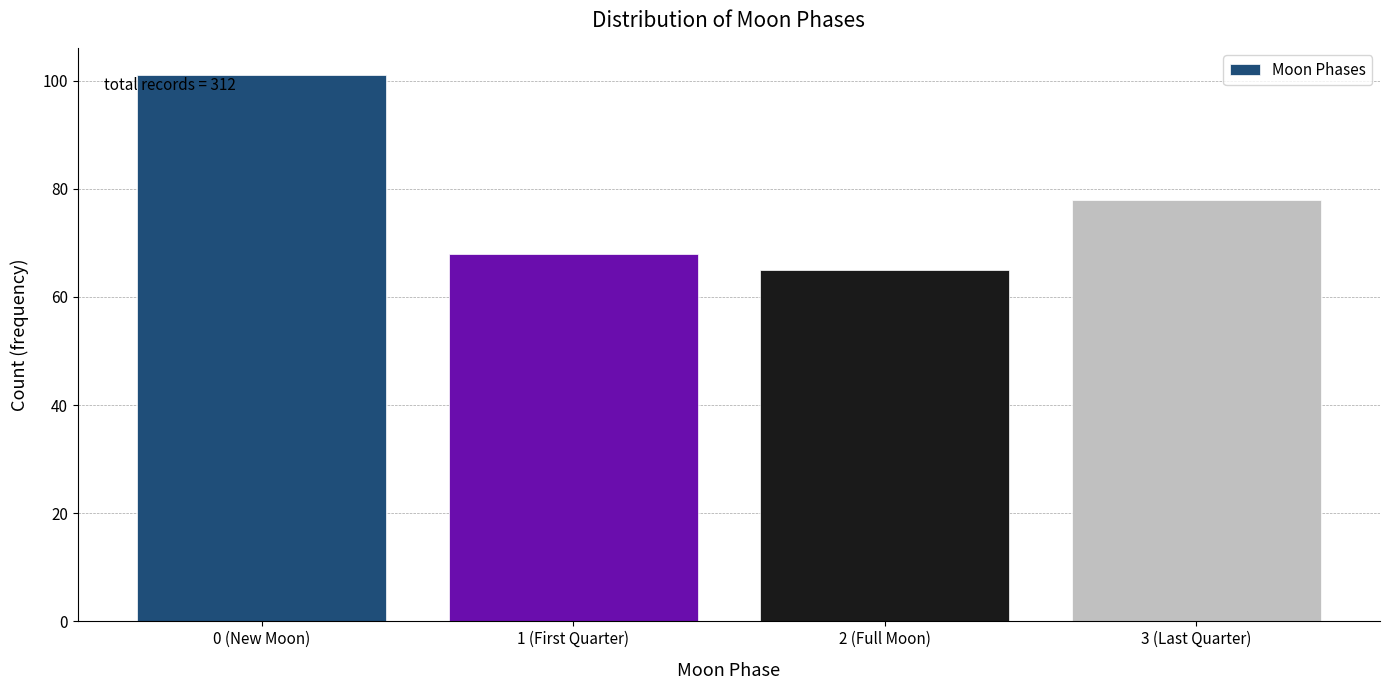

Reading right to left, extract all data points from this chart.

78	65	68	101